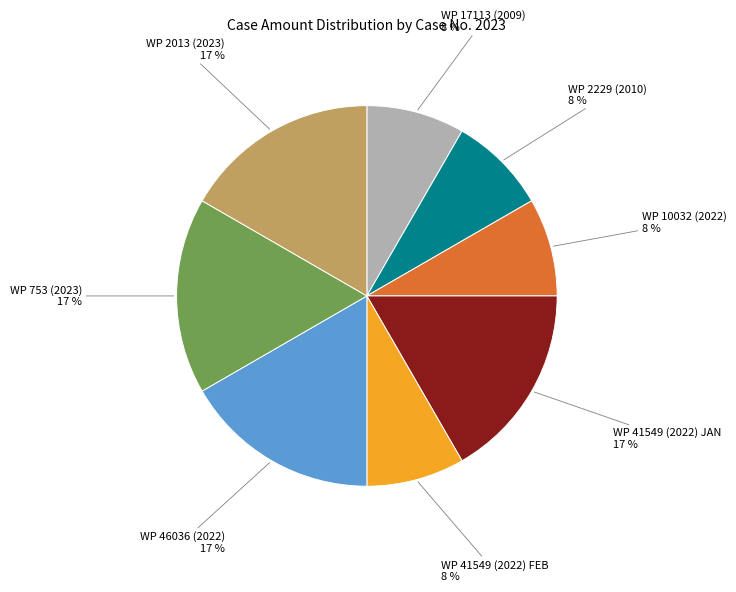

To the nearest percent, what is the average slice percentage?

12%